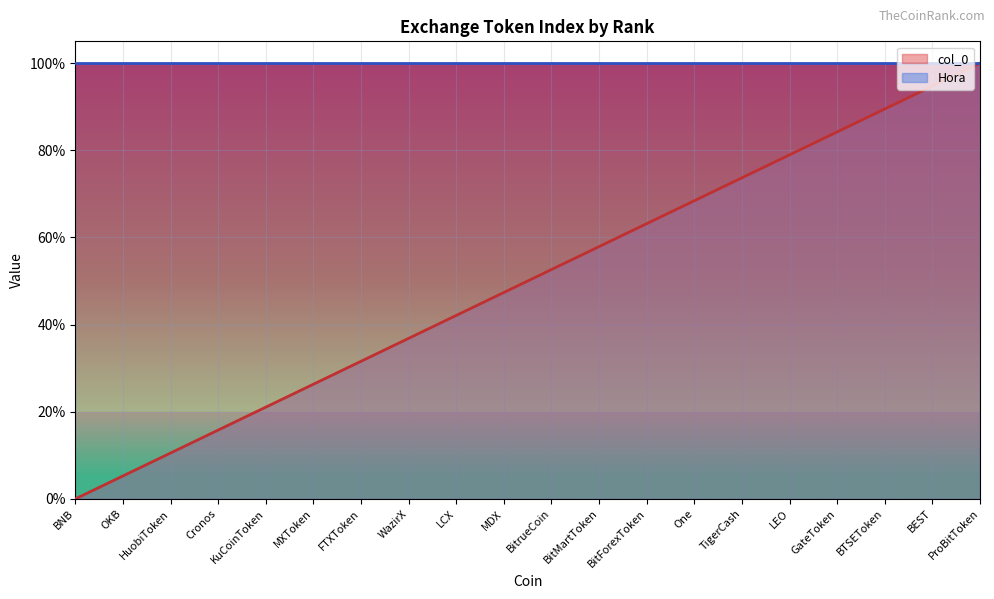

How many data points does each series have?

20